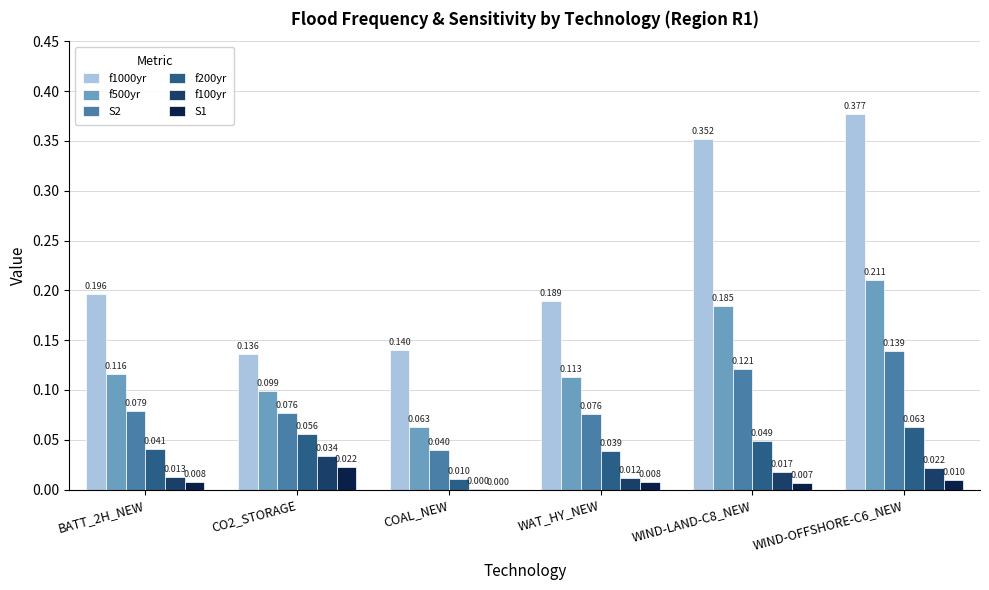

At which label is f500yr closest to 0?

COAL_NEW